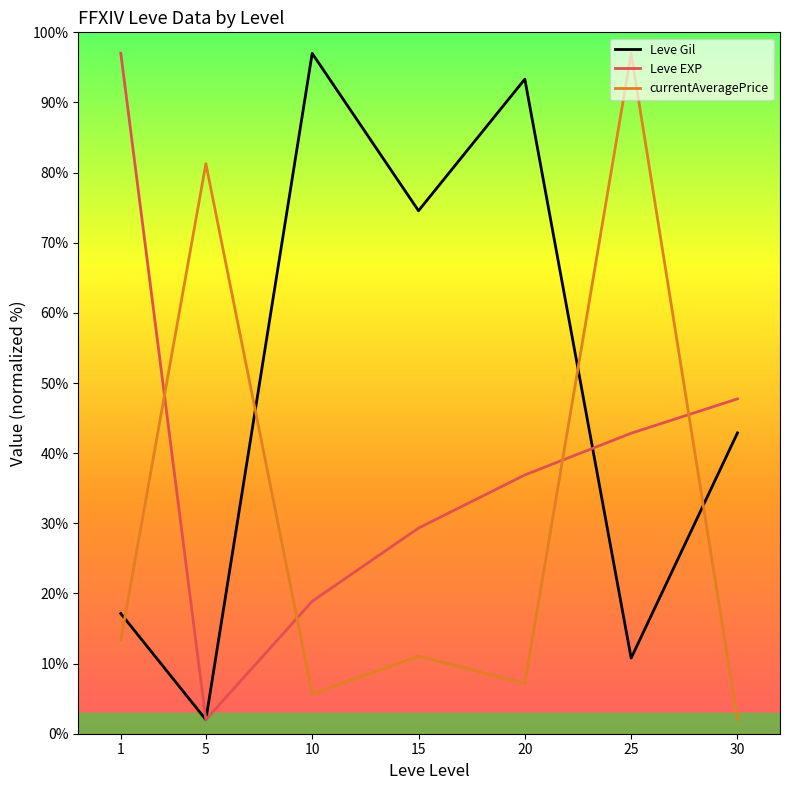

Reading right to left, extract all data points from this chart.

Leve Gil: 30=42.9	25=10.8	20=93.3	15=74.6	10=97.0	5=2.0	1=17.1
Leve EXP: 30=47.7	25=42.8	20=36.9	15=29.3	10=18.9	5=2.0	1=97.0
currentAveragePrice: 30=2.0	25=97.0	20=7.2	15=11.1	10=5.6	5=81.3	1=13.4